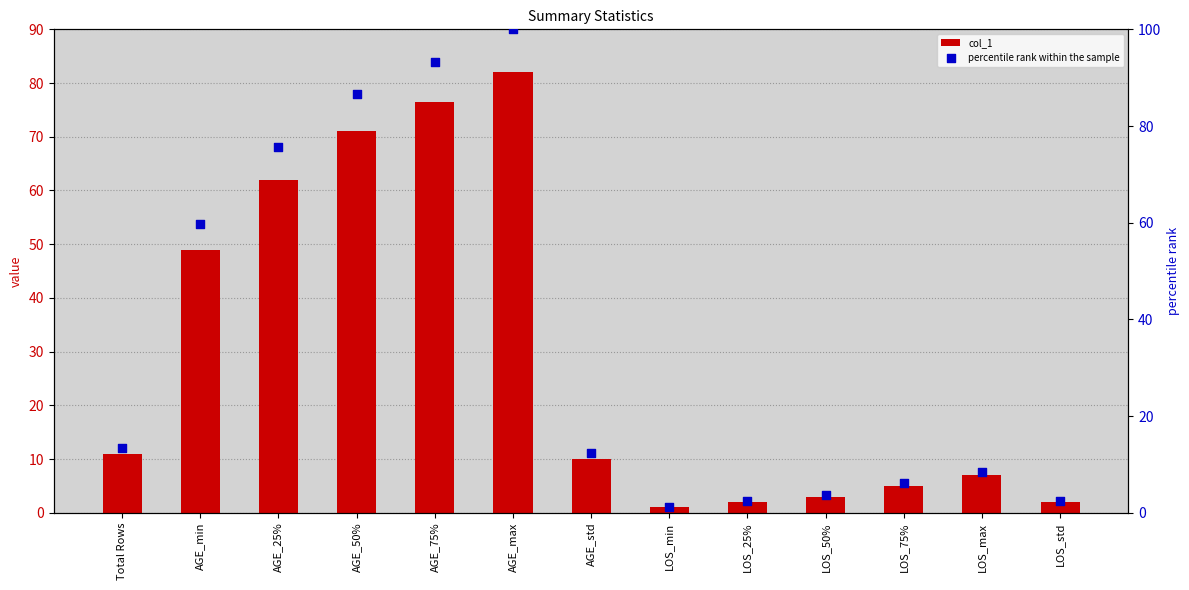

Which series has the largest total across all categories?

percentile rank within the sample